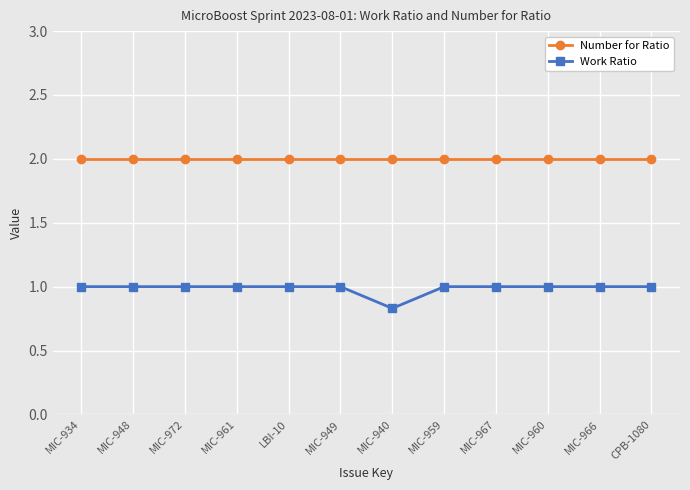

Rank the series by their maximum value, from lowest to highest.

Work Ratio, Number for Ratio